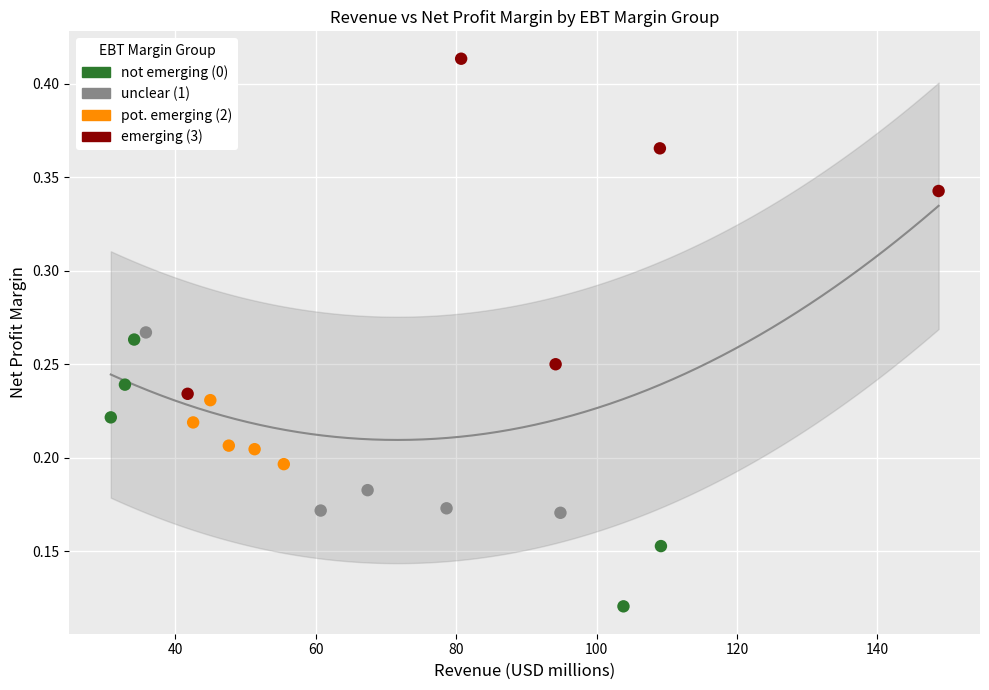

Which series has the largest Y range (max minus min)?

emerging (3)